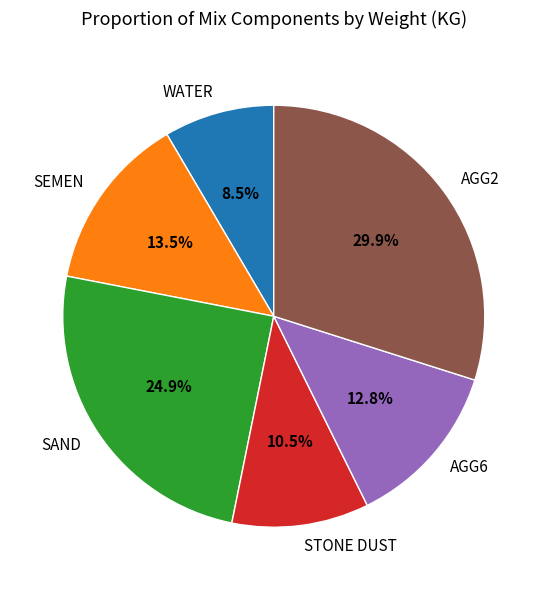

Which has a higher value, STONE DUST or AGG2?

AGG2